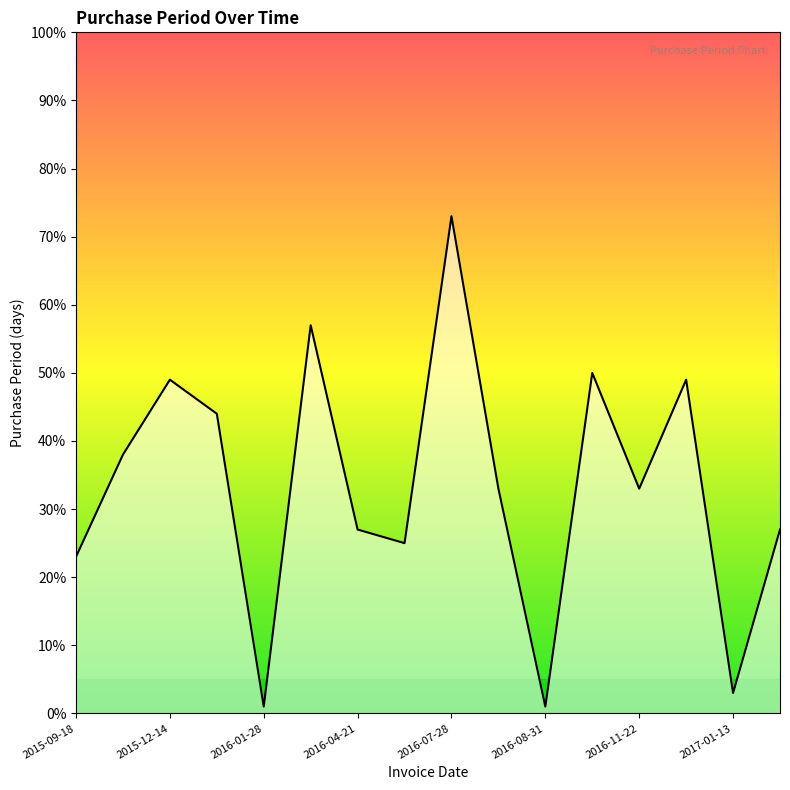

What is the maximum value shown in the chart?

73